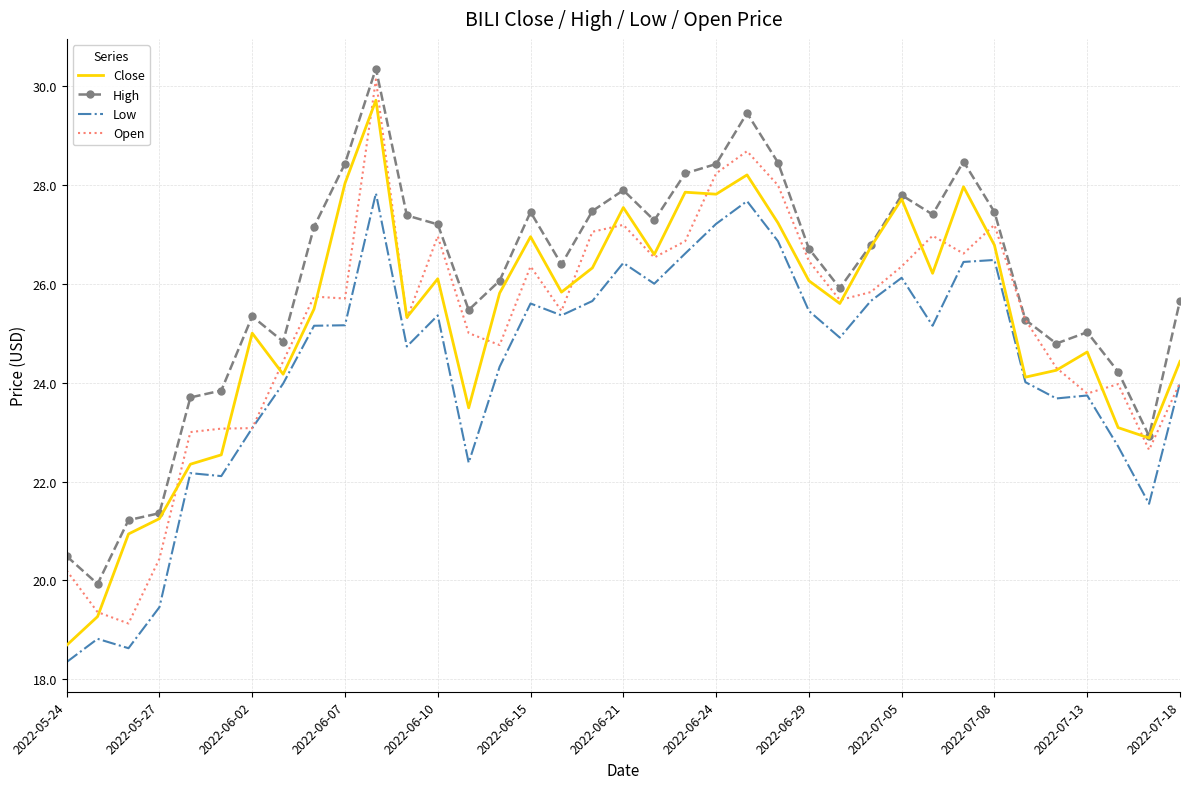

Which series has the largest total across all categories?

High